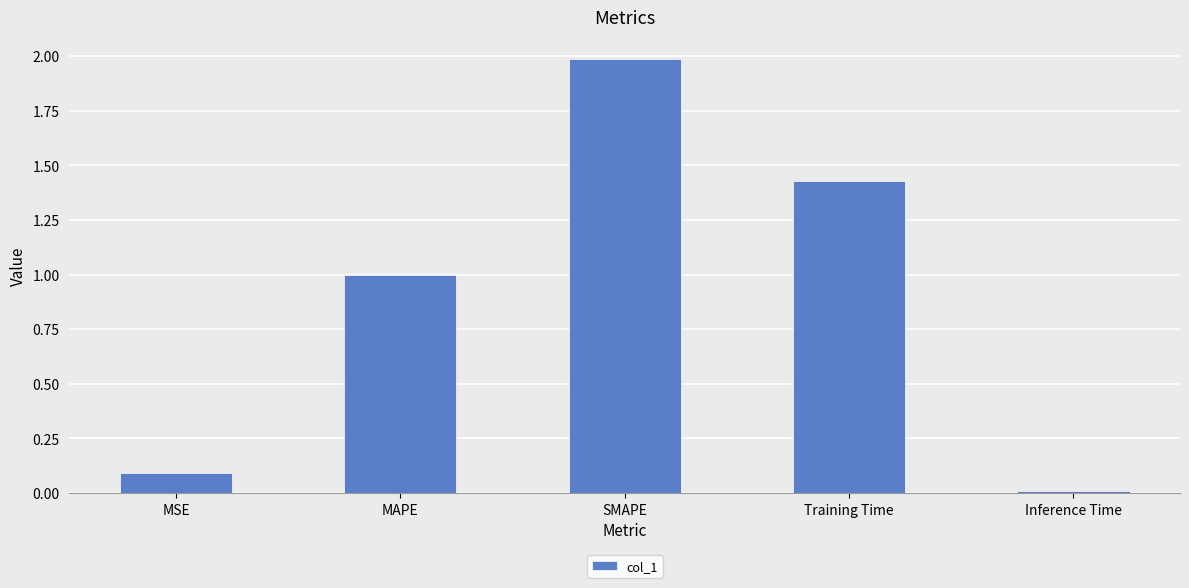

Where is the data nearest to the value 0?

Inference Time